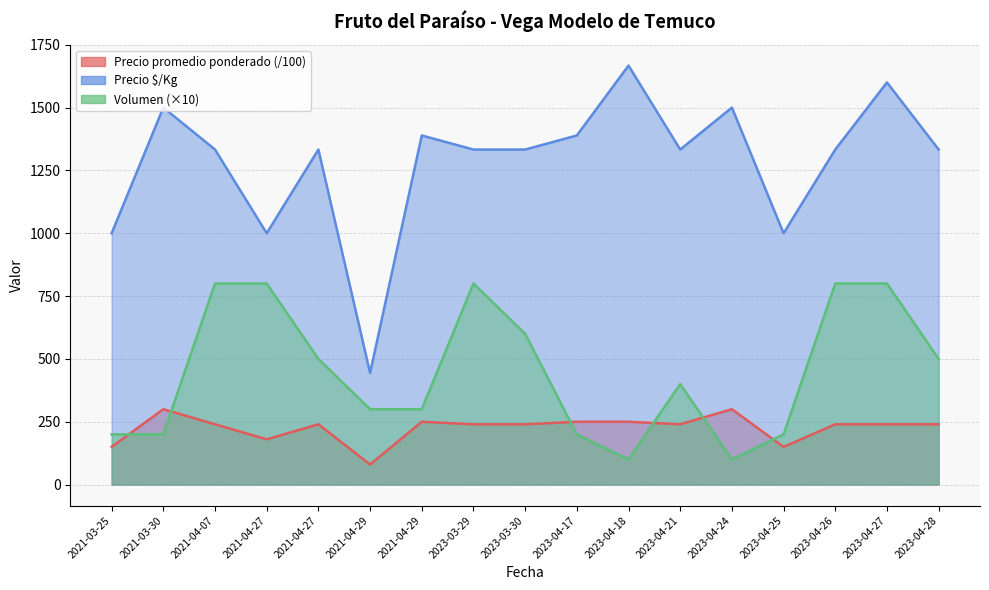

How many categories are shown in the chart?

17